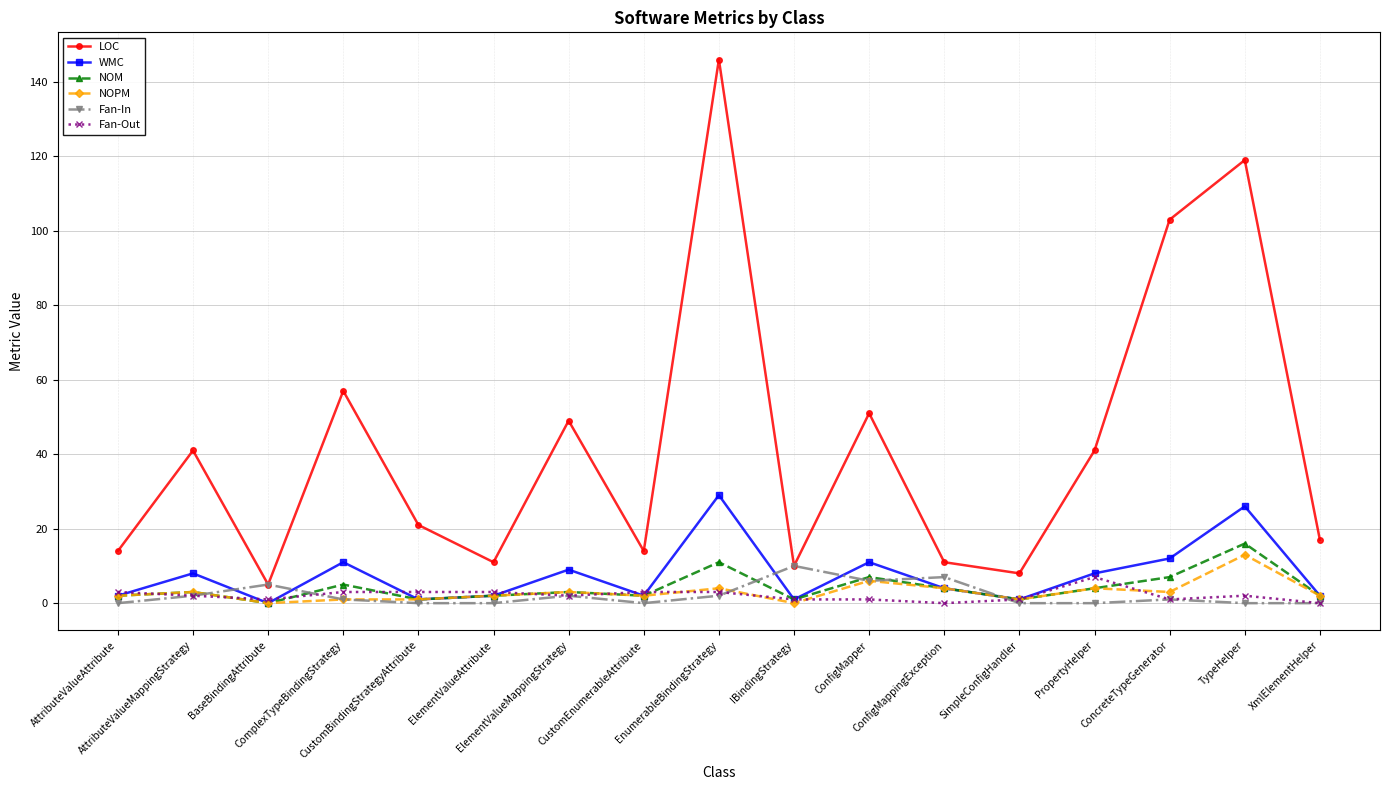

What is the total value across all series at AttributeValueAttribute?

23